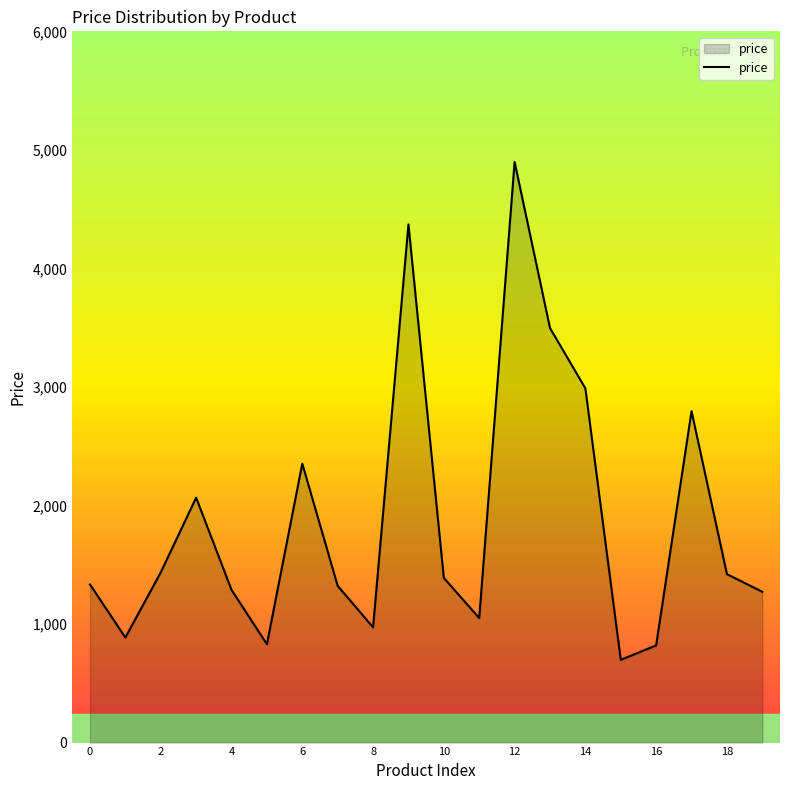

What is the difference between the maximum and minimum values?

4200